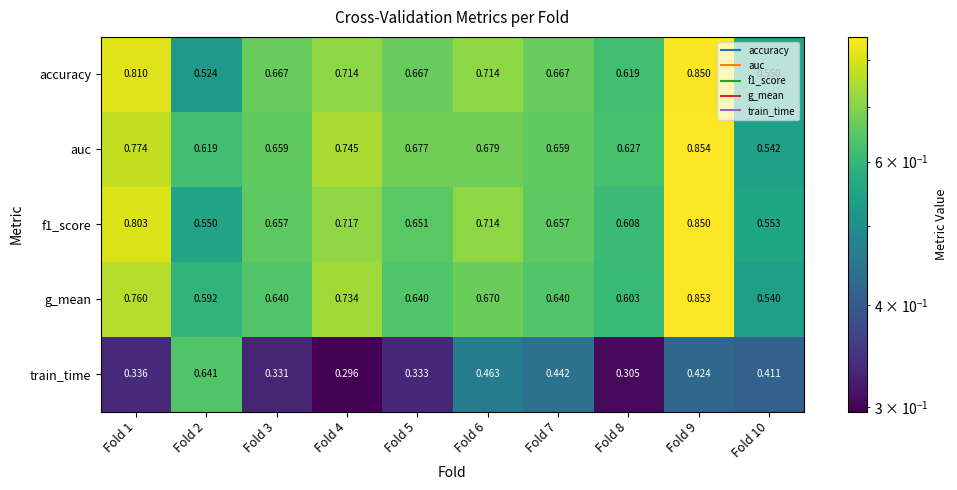

Which series has the widest spread of values?

train_time